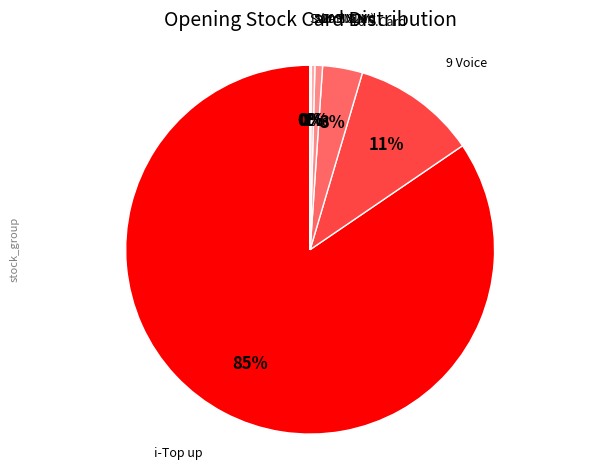

To the nearest percent, what is the difference between the 9 Voice and 20 S.Card slice percentages?

10%